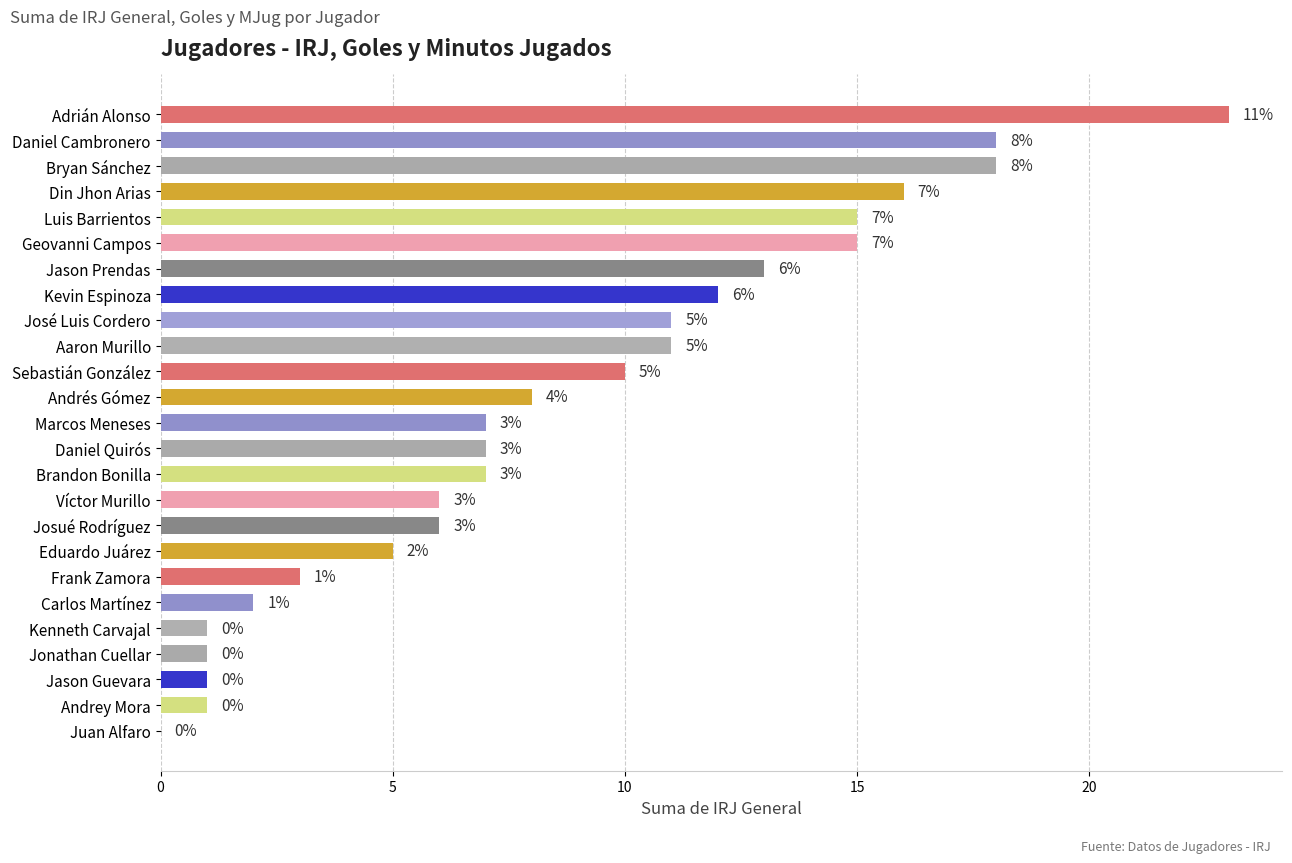

What is the greatest value displayed?

23